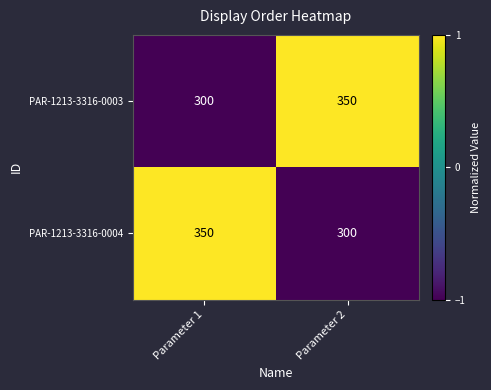

True or false: PAR-1213-3316-0004 has a value of 171 at Parameter 2.

False